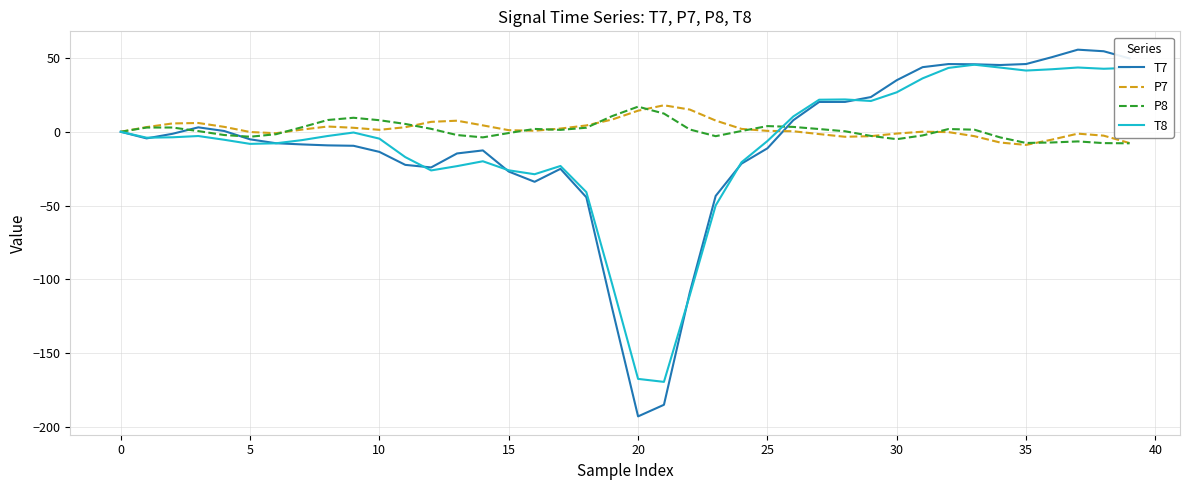

What is the greatest value displayed?

55.6